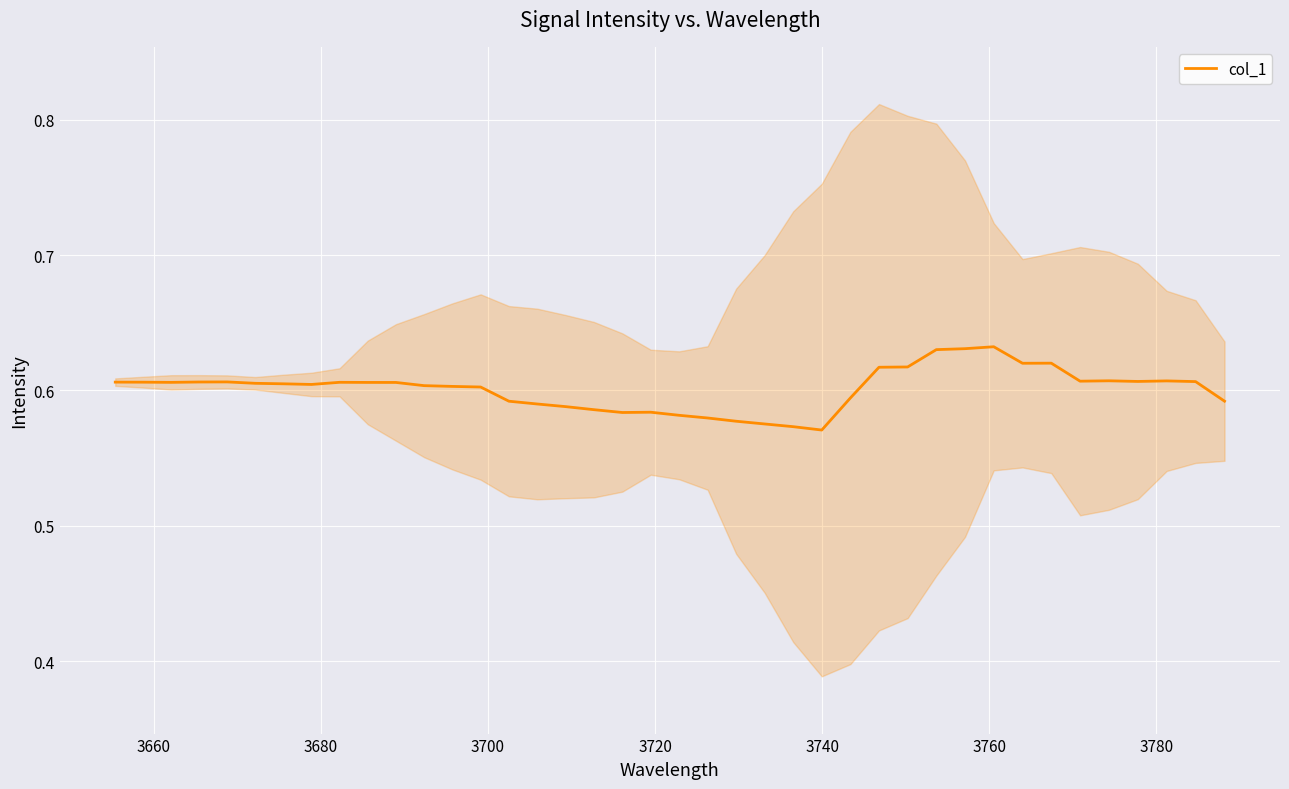

What is the sum of all values?

24.0